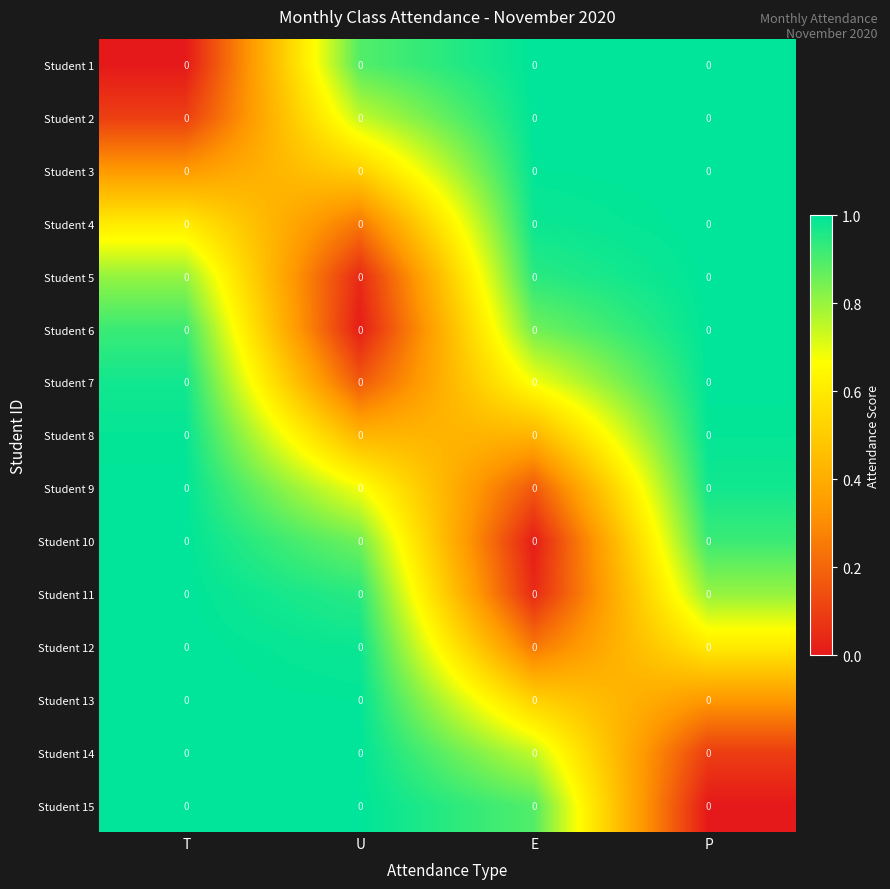

How many series are shown in this chart?

15